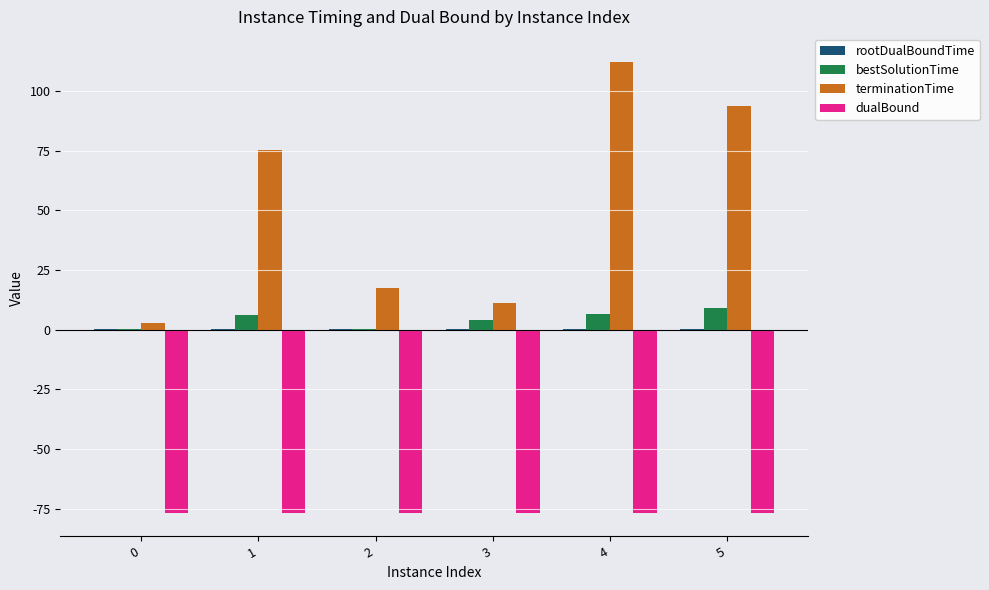

How many series are shown in this chart?

4